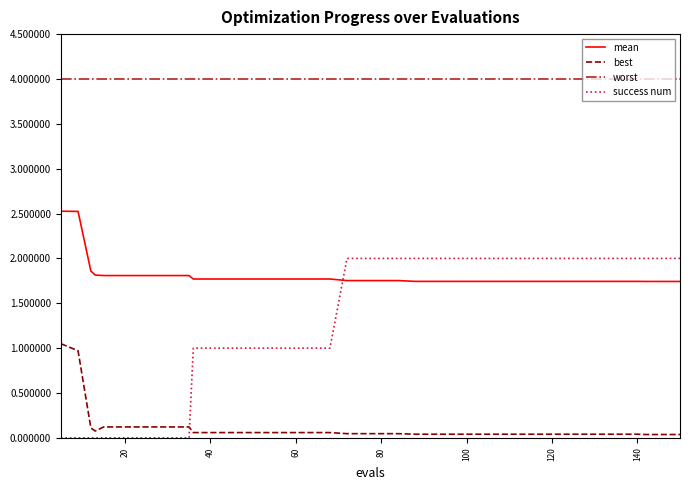

What is the highest value of the success num series?

2.0